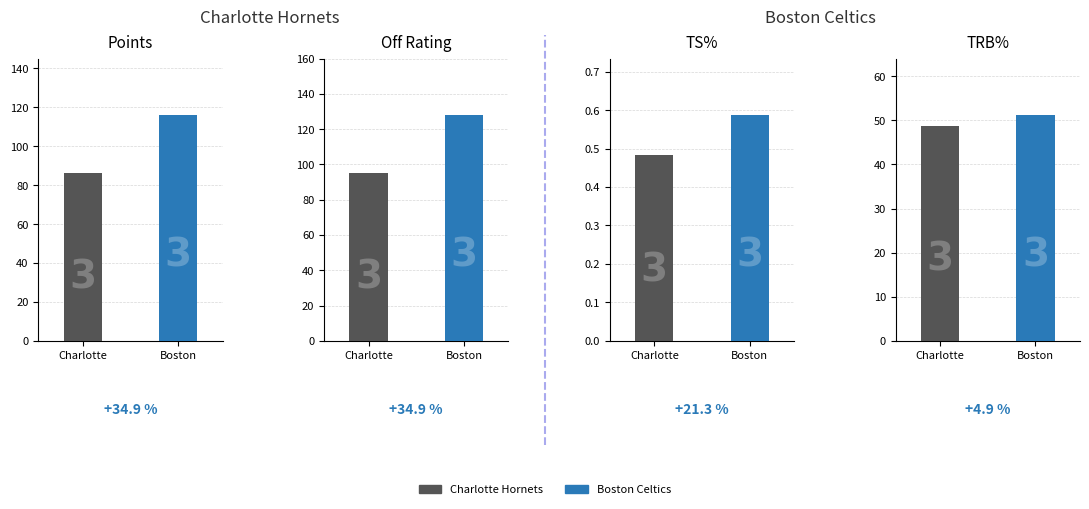

At 2, list the series in order from smallest to largest.

Charlotte Hornets, Boston Celtics